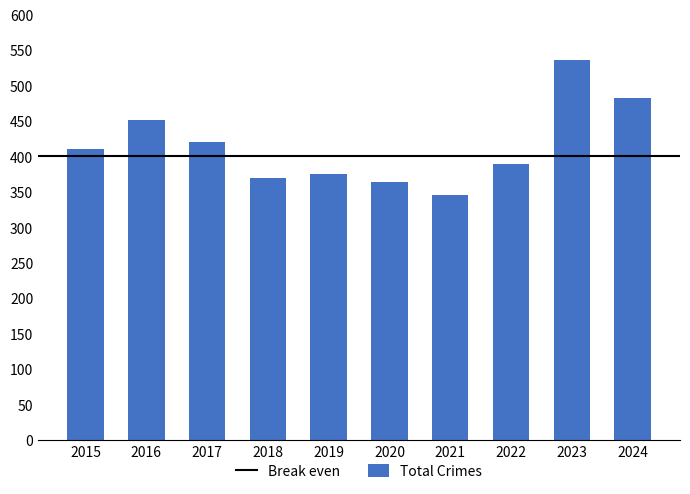

What is the difference between the maximum and second lowest values?

172